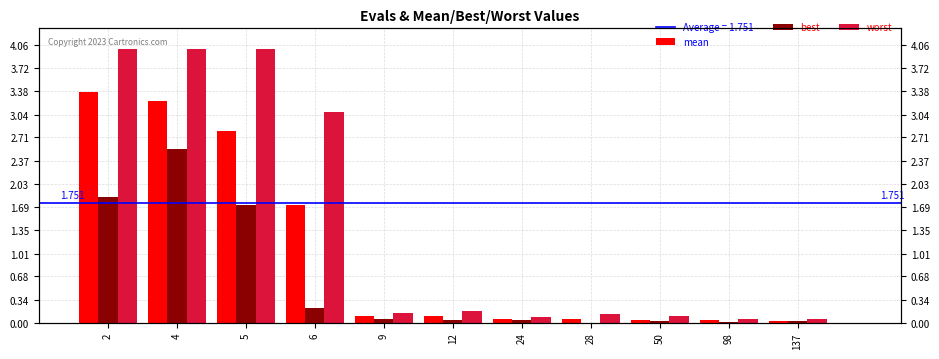

What is the total value across all series at 4?

9.8